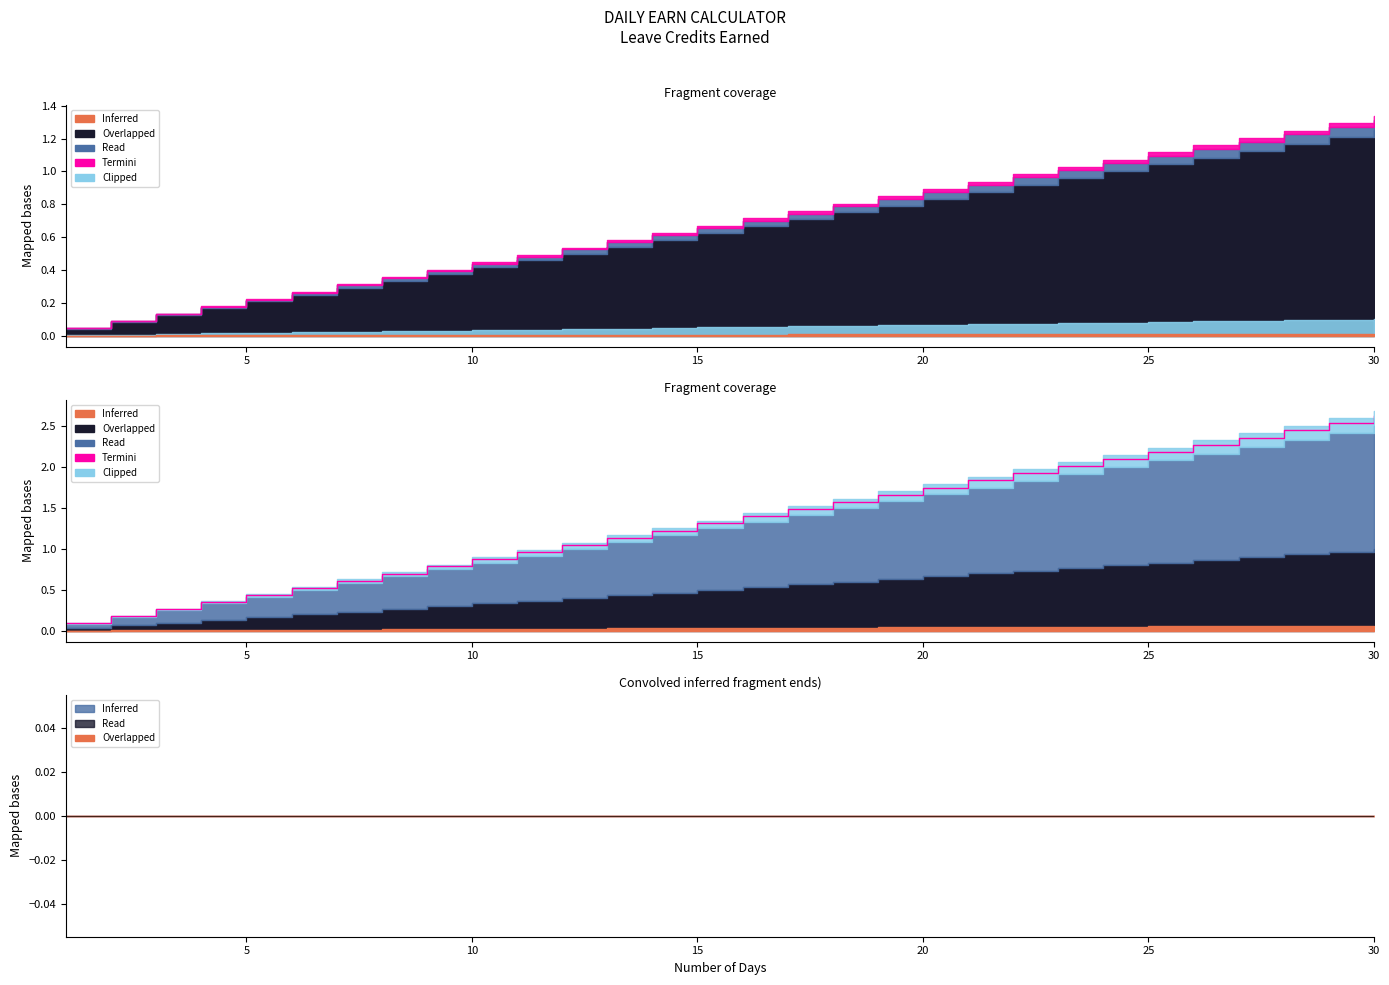

The value at 10 is 0.1. True or false?

False